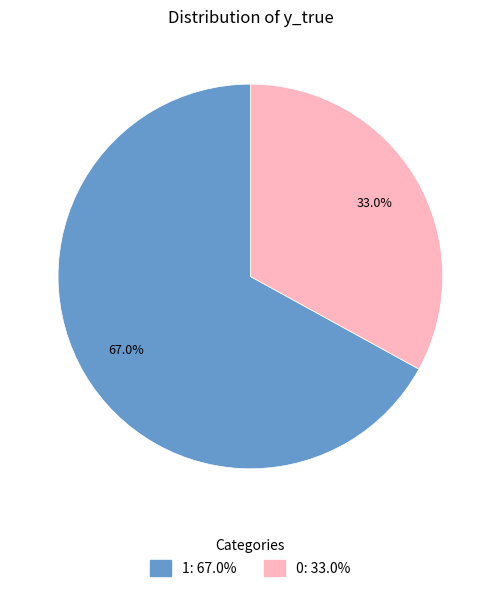

To the nearest percent, what is the difference between the 0 and 1 slice percentages?

34%